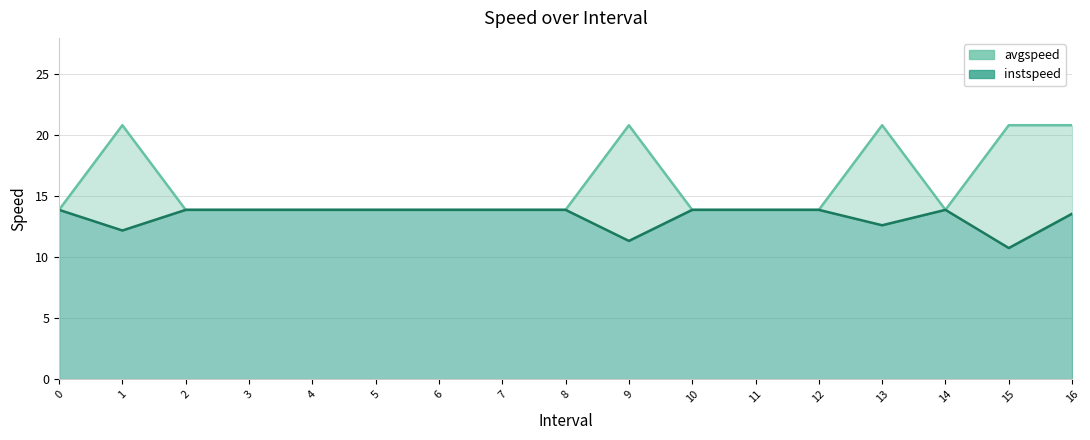

Rank the categories by avgspeed value from lowest to highest.

0, 2, 3, 4, 5, 6, 7, 8, 10, 11, 12, 14, 1, 9, 13, 15, 16